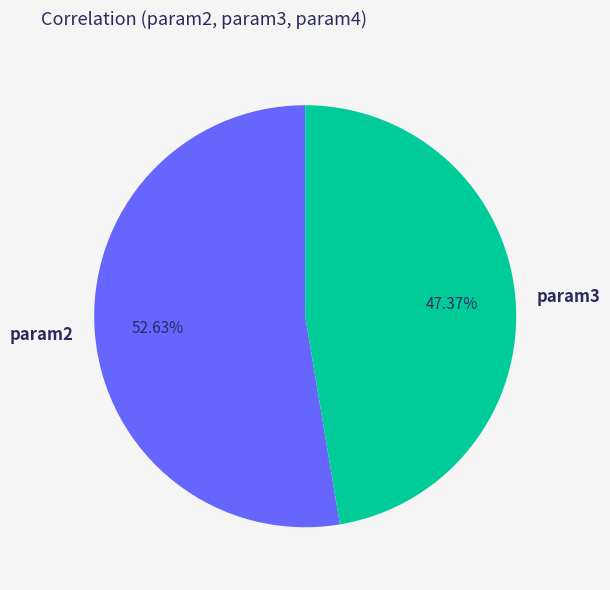

Is the sum of param2 and param3 greater than half?

Yes